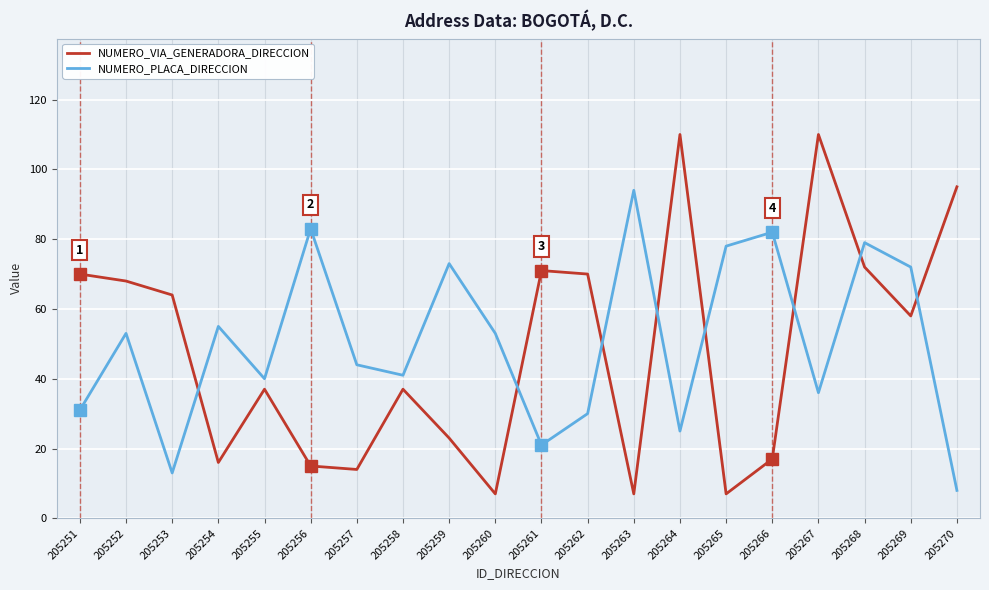

Where is the first local minimum for NUMERO_PLACA_DIRECCION?

205253